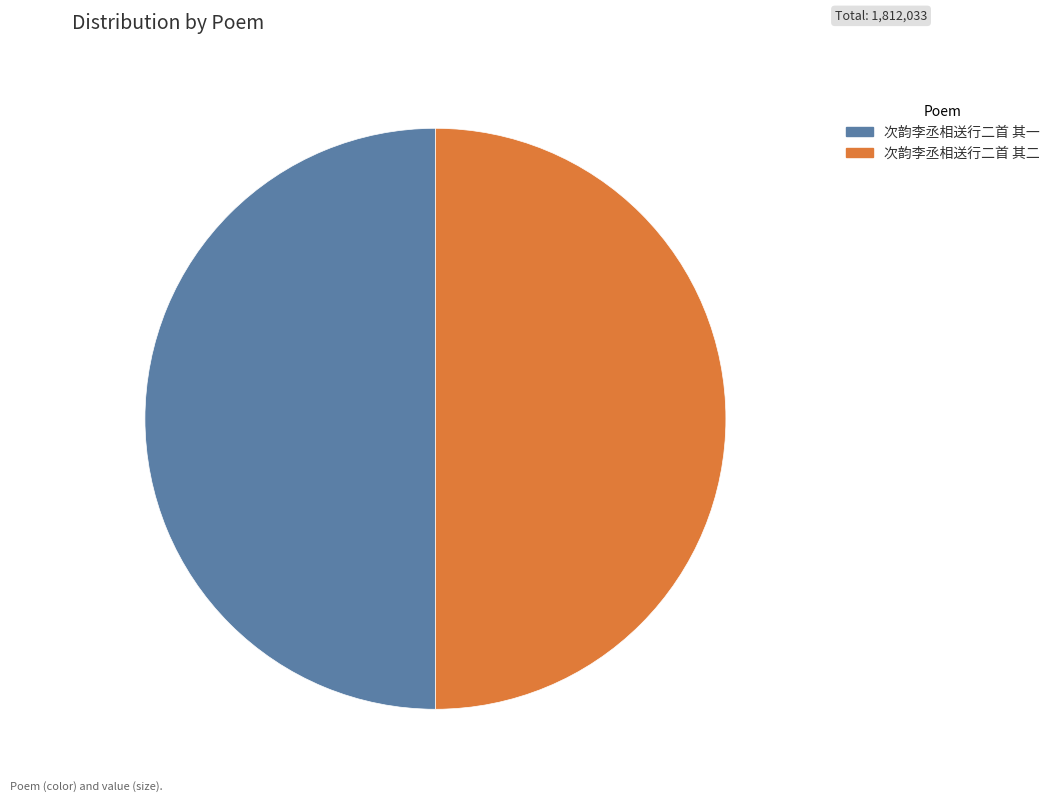

Approximately how many times larger is the value at 次韵李丞相送行二首 其一 compared to 次韵李丞相送行二首 其二?

1.0